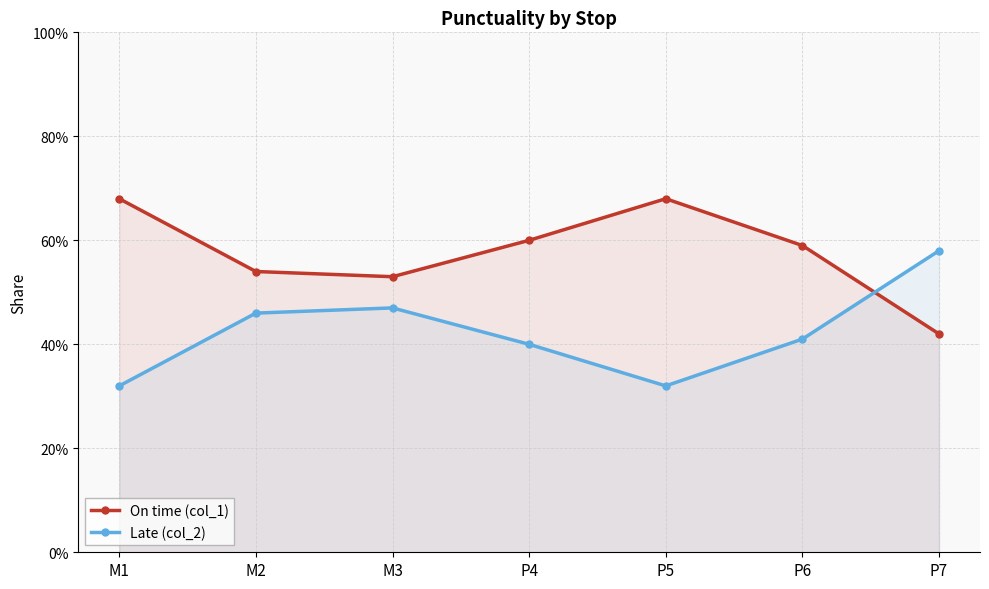

At which label is Late (col_2) closest to 0?

M1